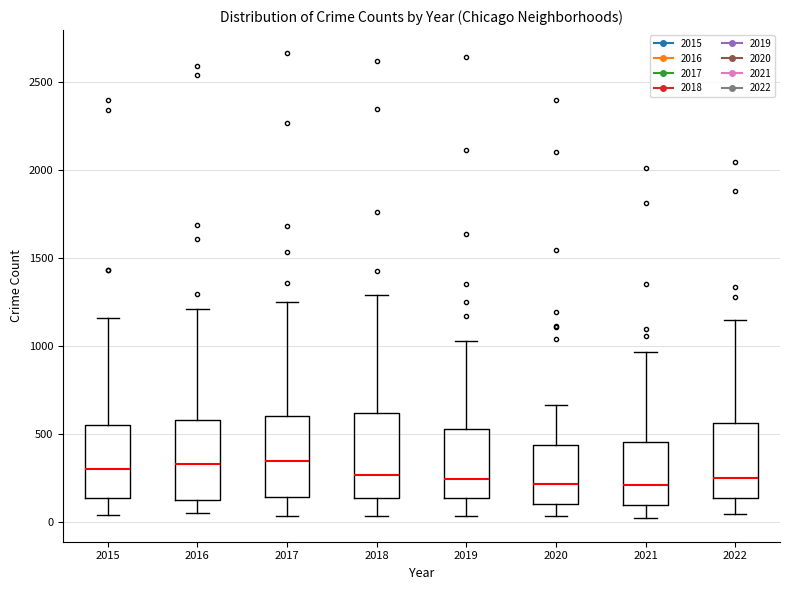

Reading left to right, transcribe this box plot: for each box, give where its median line is, the range the box spans, and where its two whiskers end, as read against the y-axis. The values are not printed on the chart, so give them approximately, as read against the axis.

2015: median 300, box 150 to 550, whiskers 50 to 1150
2016: median 350, box 150 to 600, whiskers 50 to 1200
2017: median 350, box 150 to 600, whiskers 50 to 1250
2018: median 250, box 150 to 600, whiskers 50 to 1300
2019: median 250, box 150 to 550, whiskers 50 to 1050
2020: median 200, box 100 to 450, whiskers 50 to 650
2021: median 200, box 100 to 450, whiskers 0 to 950
2022: median 250, box 150 to 550, whiskers 50 to 1150